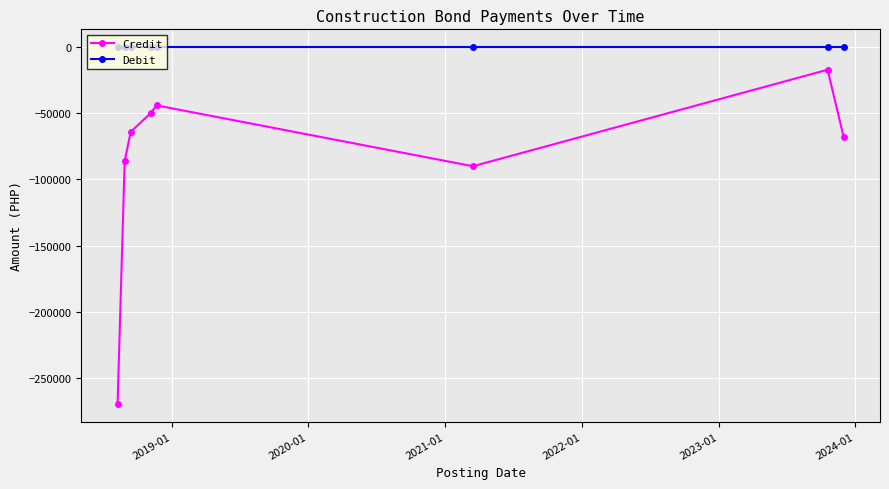

What is the maximum value for Credit?

-17068.5